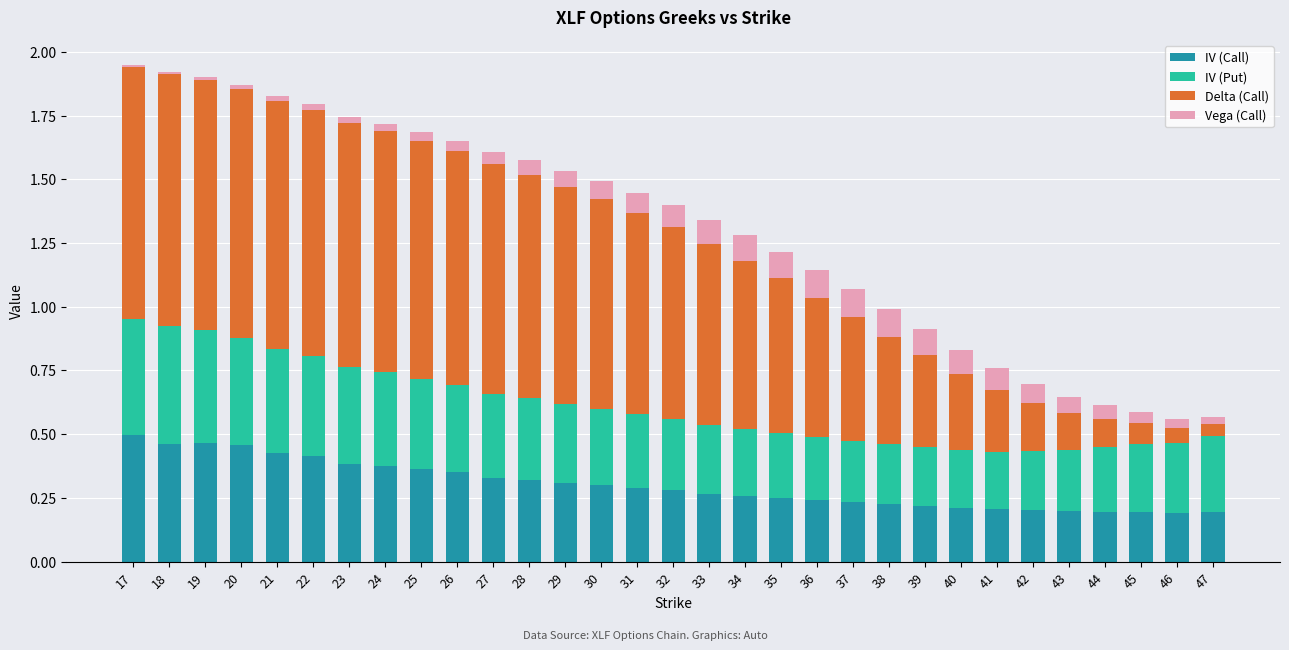

The IV (Call) series shows 0.7 at 23. True or false?

False